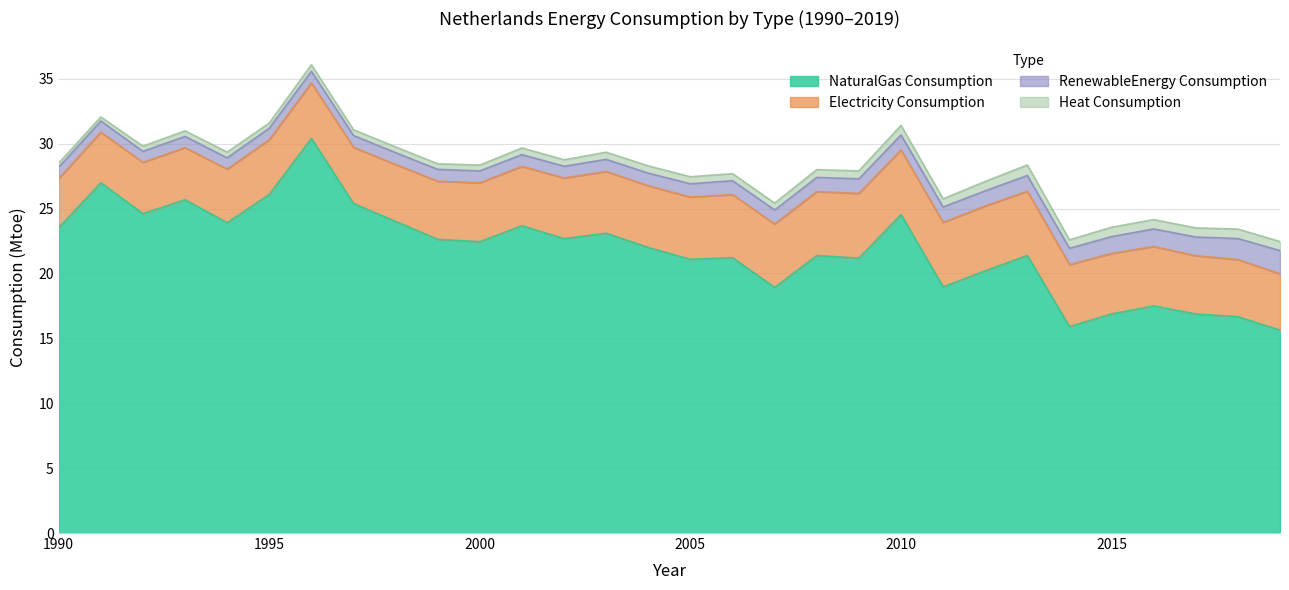

What is the sum of all NaturalGas_Consumption values?

655.5